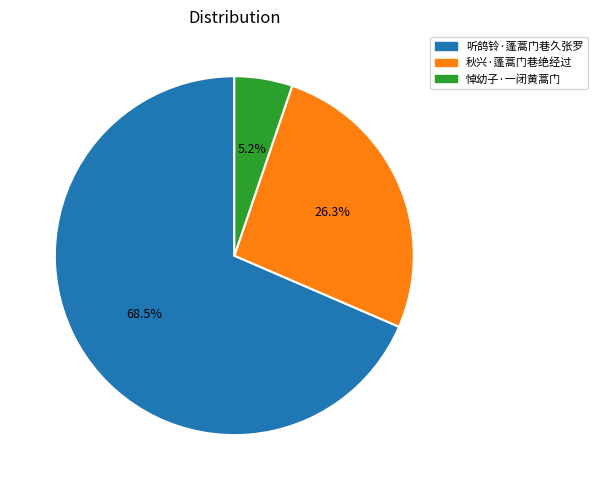

Which slice is the largest?

听鸽铃·蓬蒿门巷久张罗